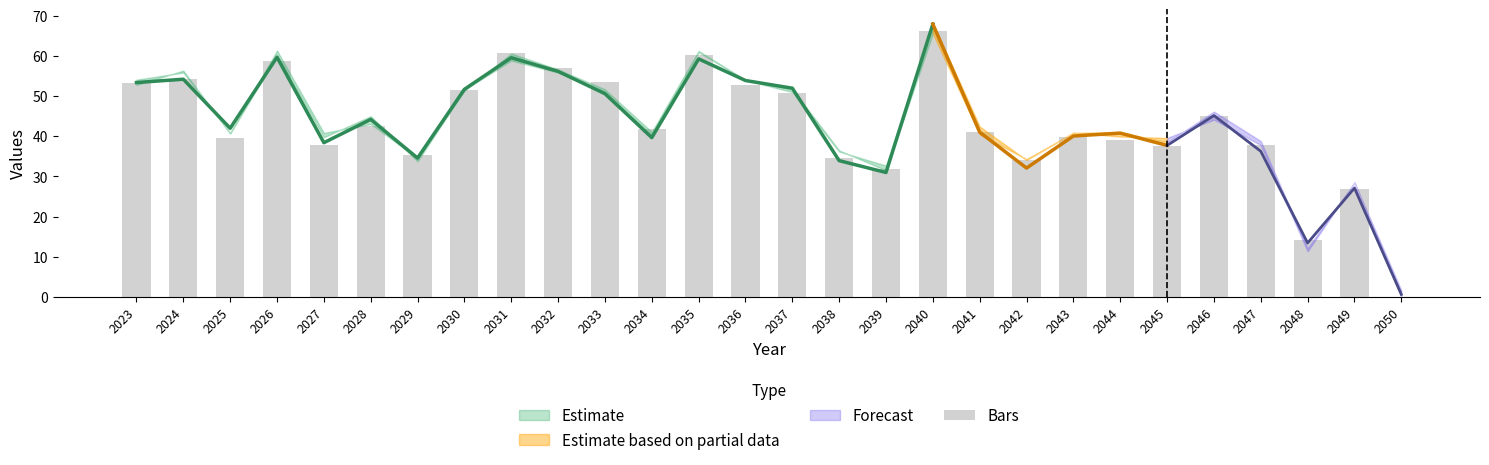

What is the ratio of the value at 2030 to the value at 2024?

0.9